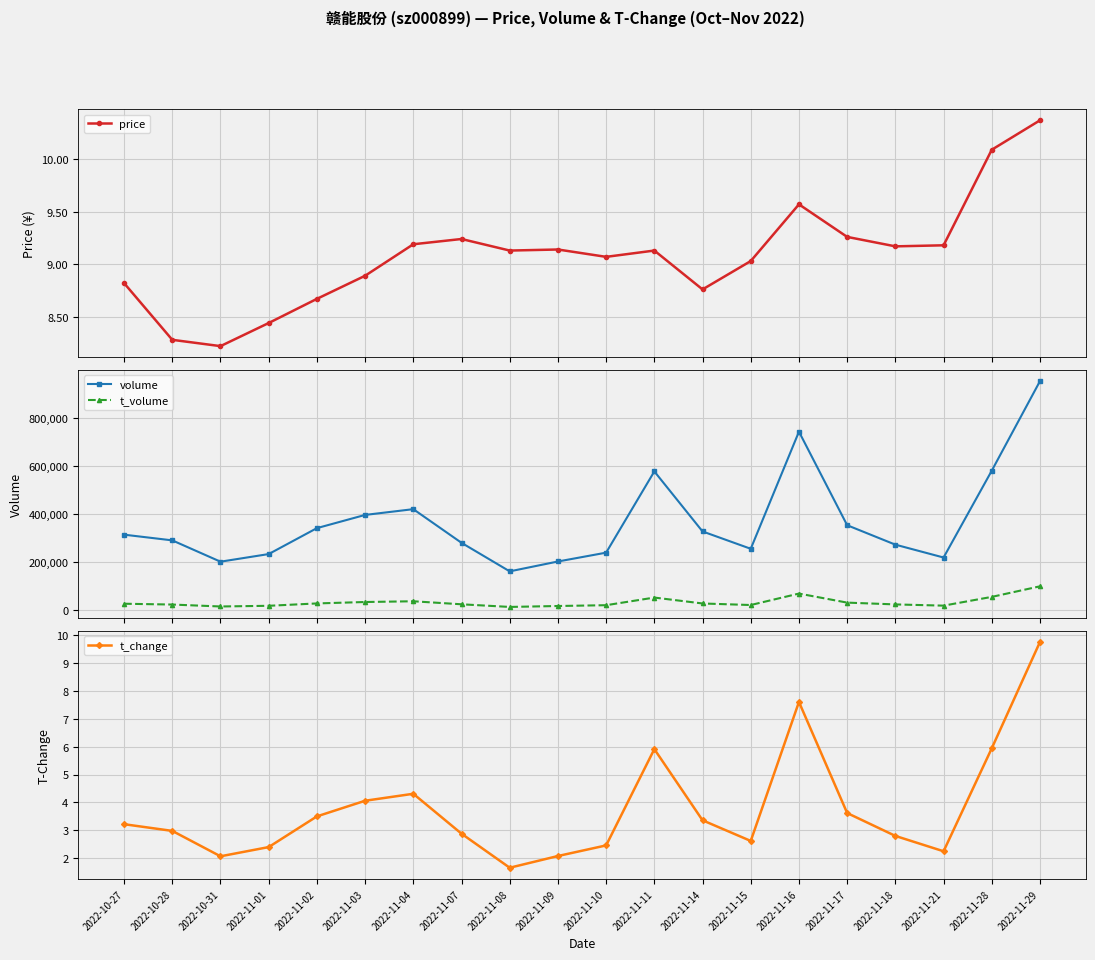

What is the maximum value for t_change?

9.8